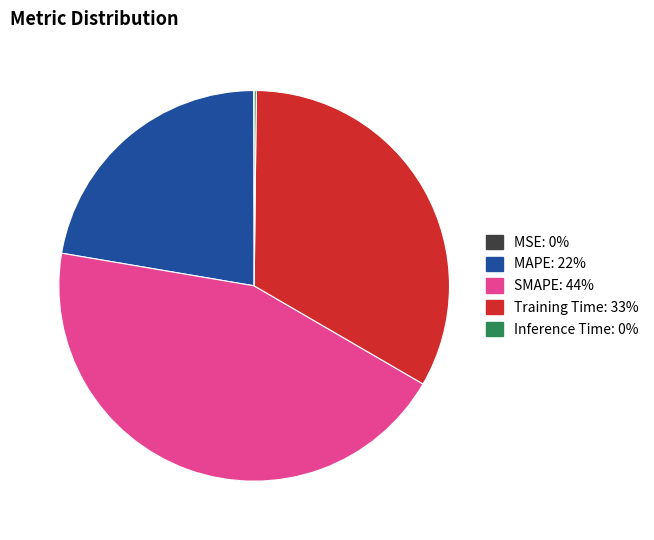

Is it true that MAPE: 22% is 28% of the pie?

False